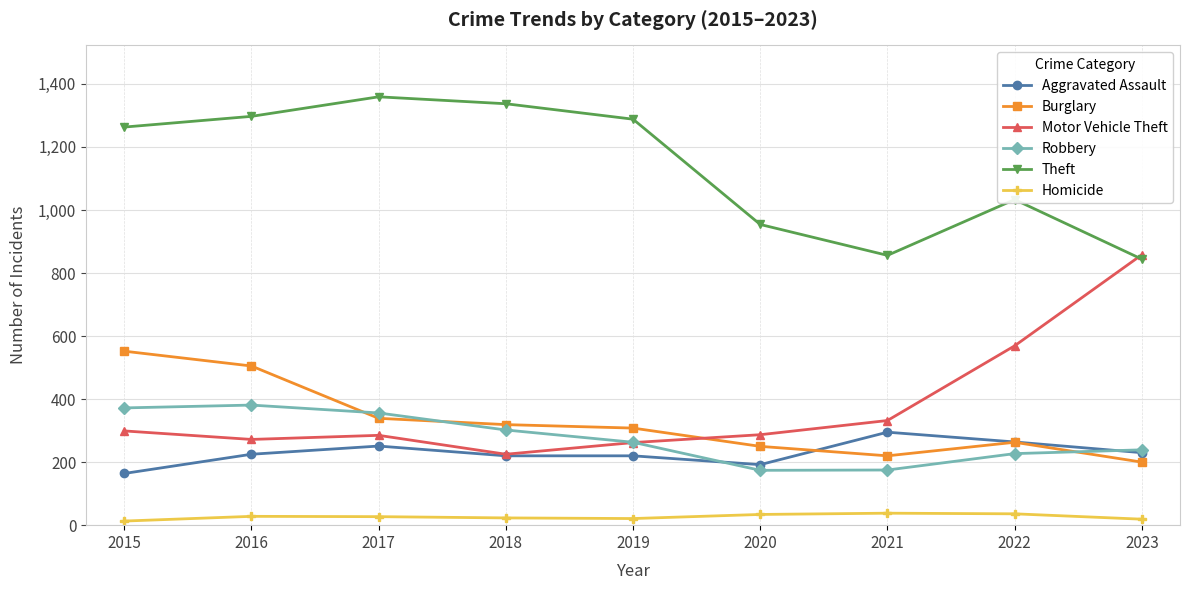

What is the value of the Motor Vehicle Theft point at the 1st from the left?

299